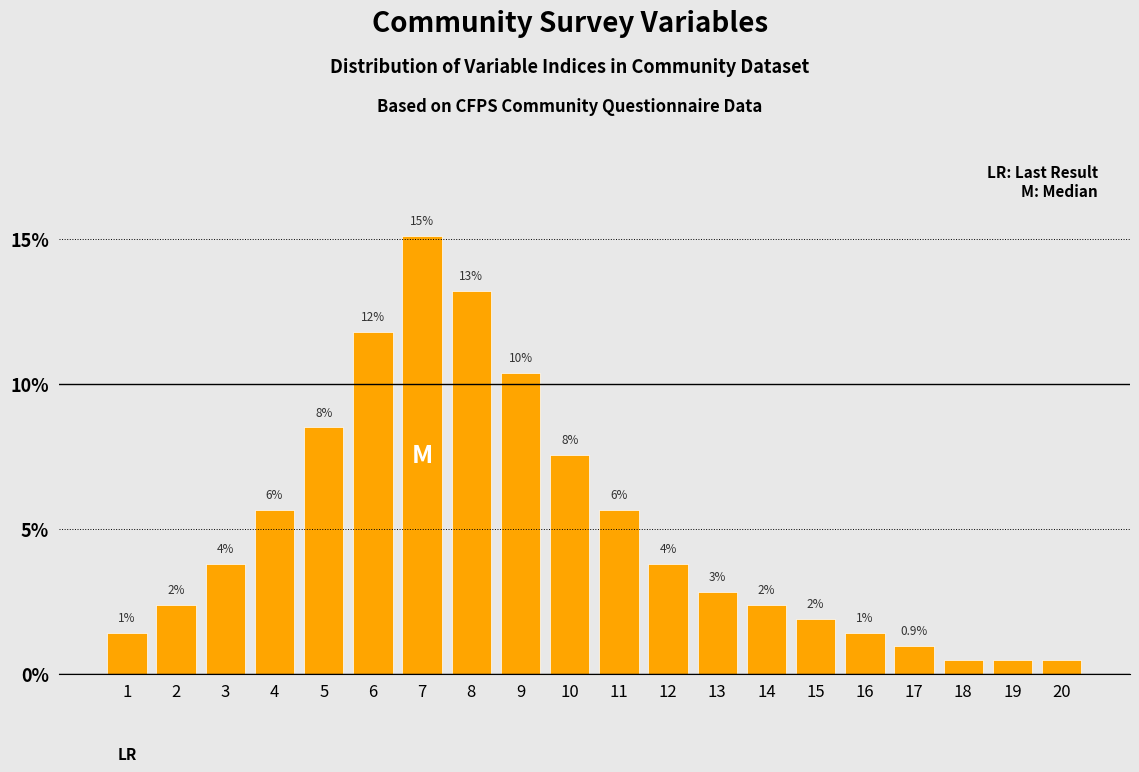

How many bars are there in total?

20